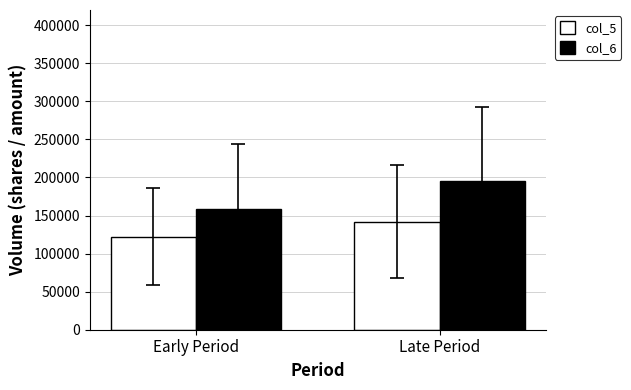

What is the spread (max minus min) of values at Early Period?

36410